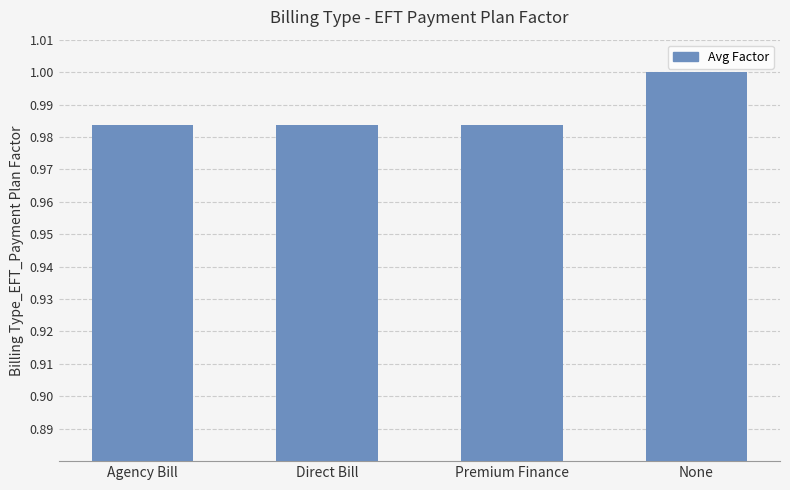

What is the sum of all values?

4.0